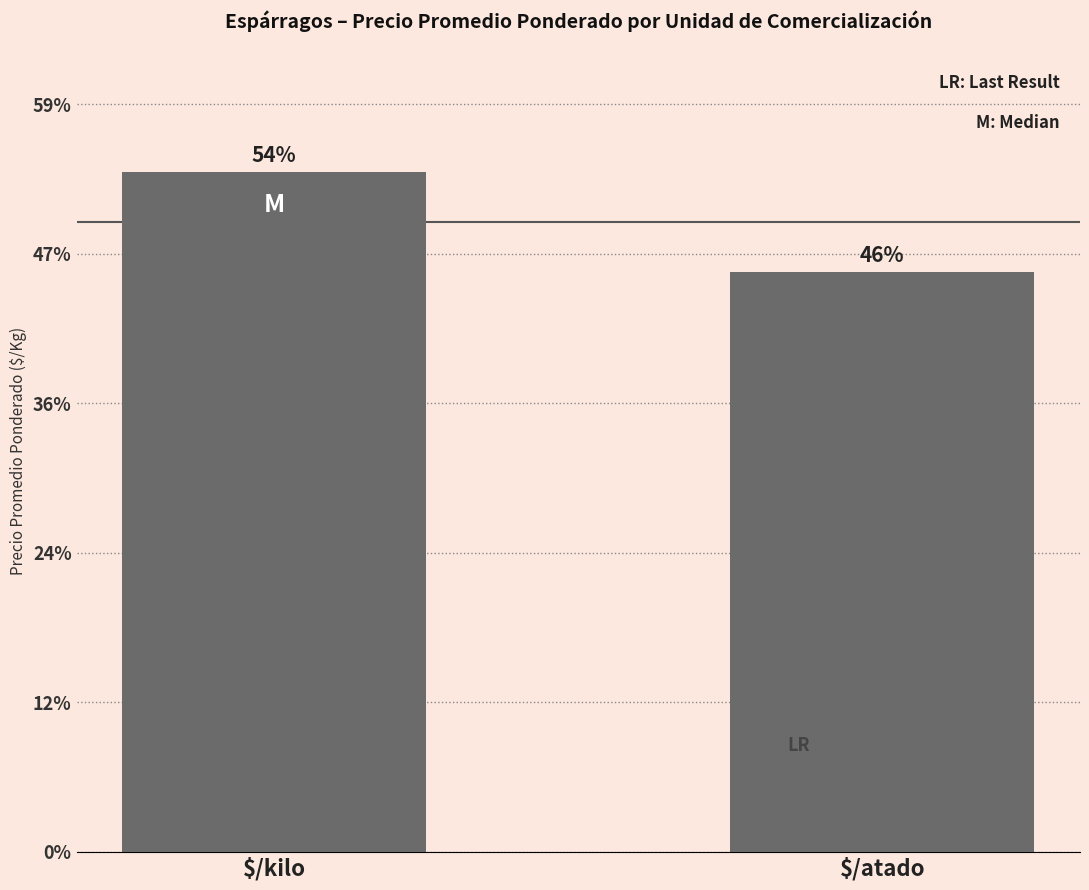

Which category has the highest value across all series?

$/kilo